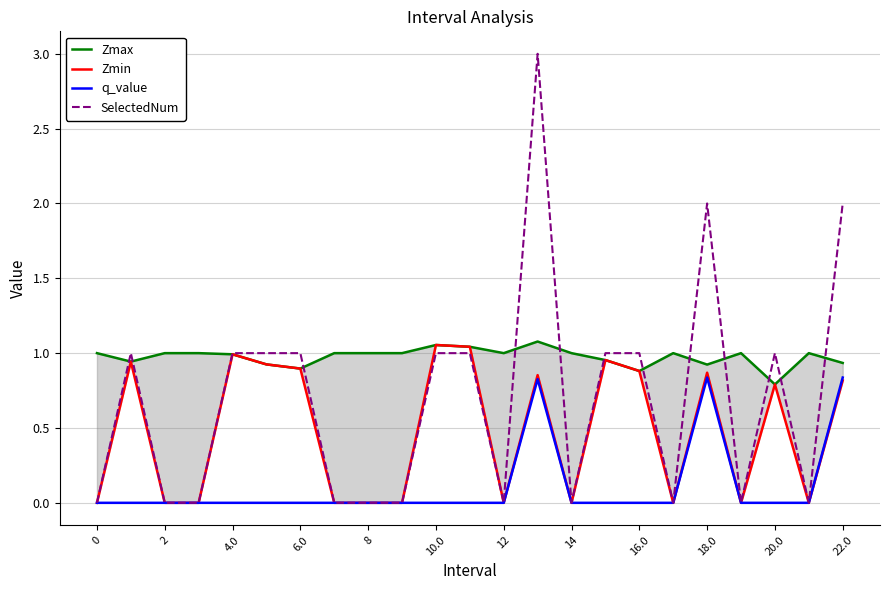

The SelectedNum series shows 2.0 at 18.0. True or false?

True